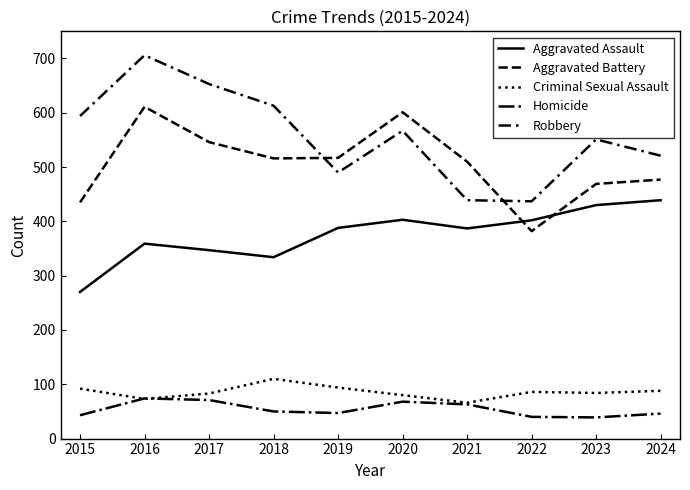

True or false: Homicide and Robbery intersect in this chart.

False